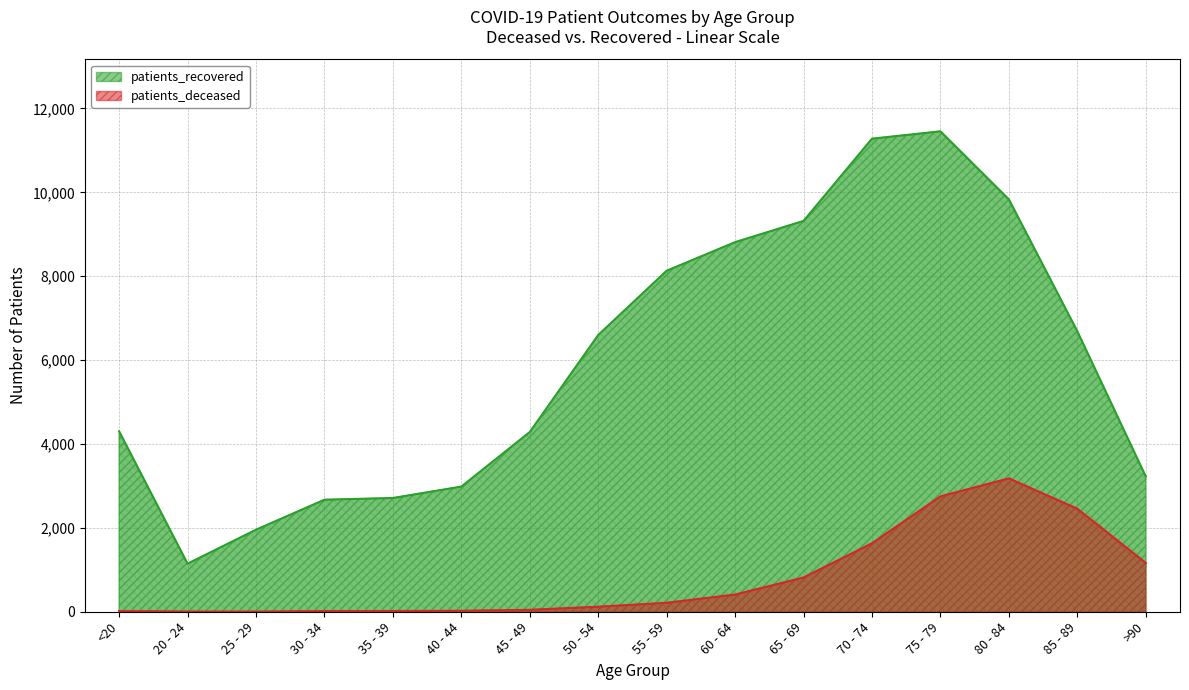

Where is patients_recovered nearest to the value 6300?

50 - 54